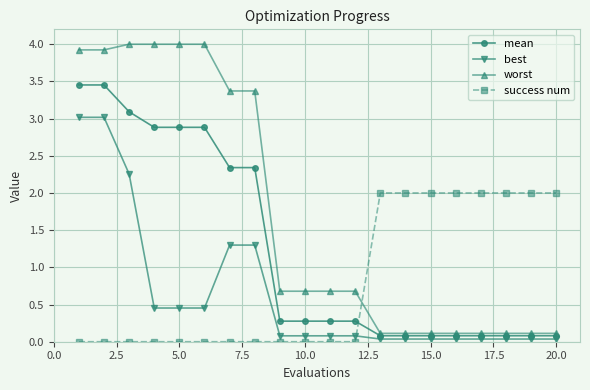

Which series has the largest range (max minus min)?

worst